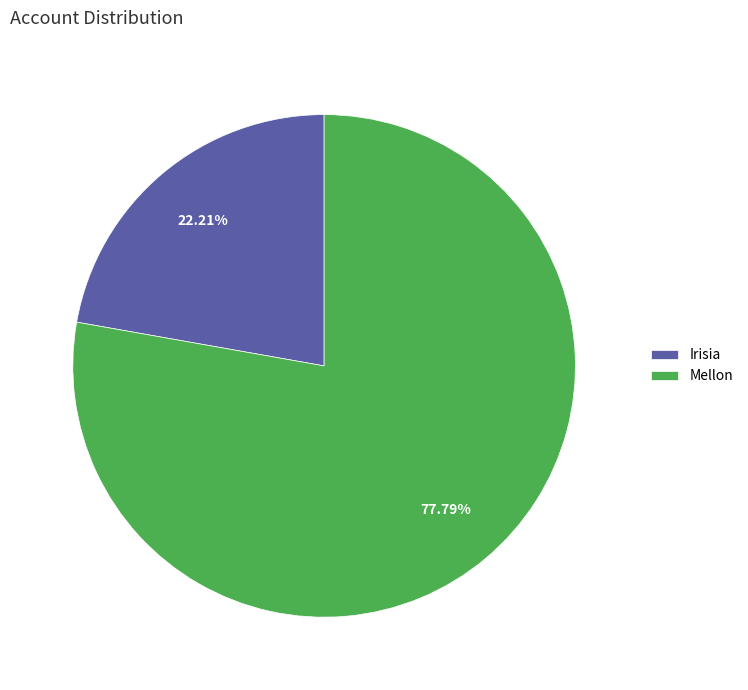

How many slices are in this pie chart?

2